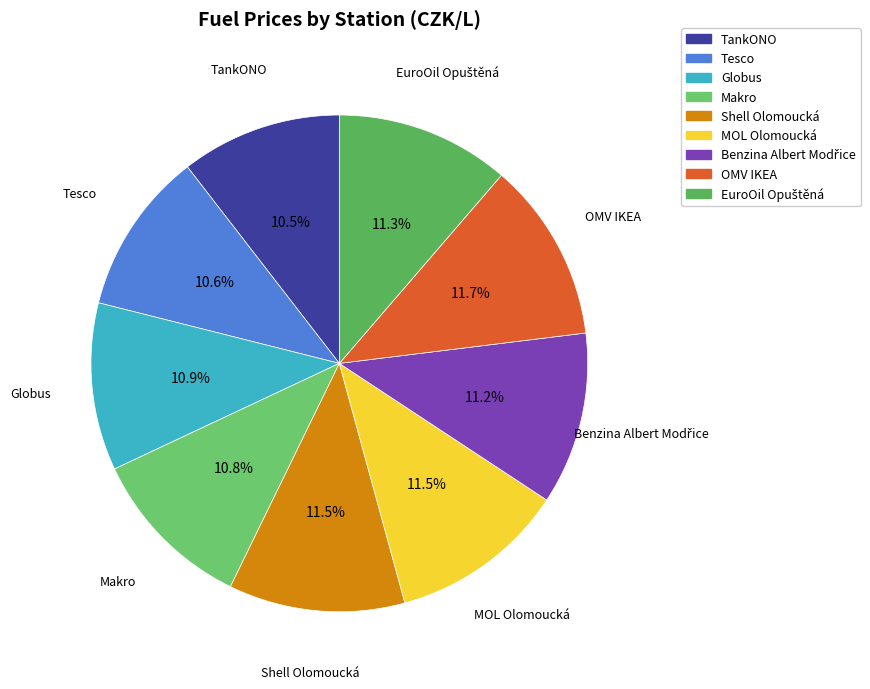

Approximately how many times larger is the value at Globus compared to TankONO?

1.0